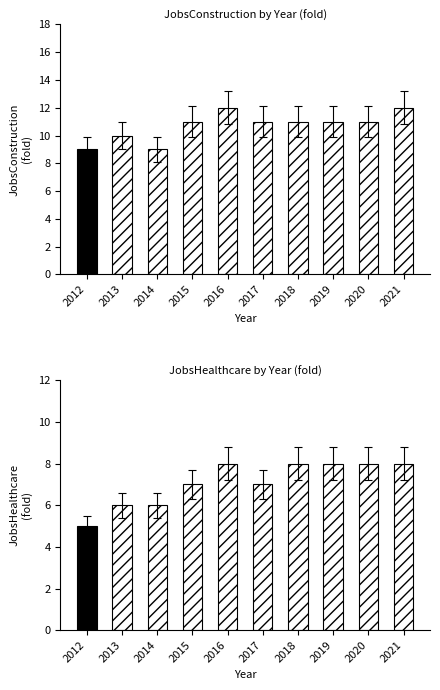

True or false: JobsConstruction has a value of 11 at 2015.

True